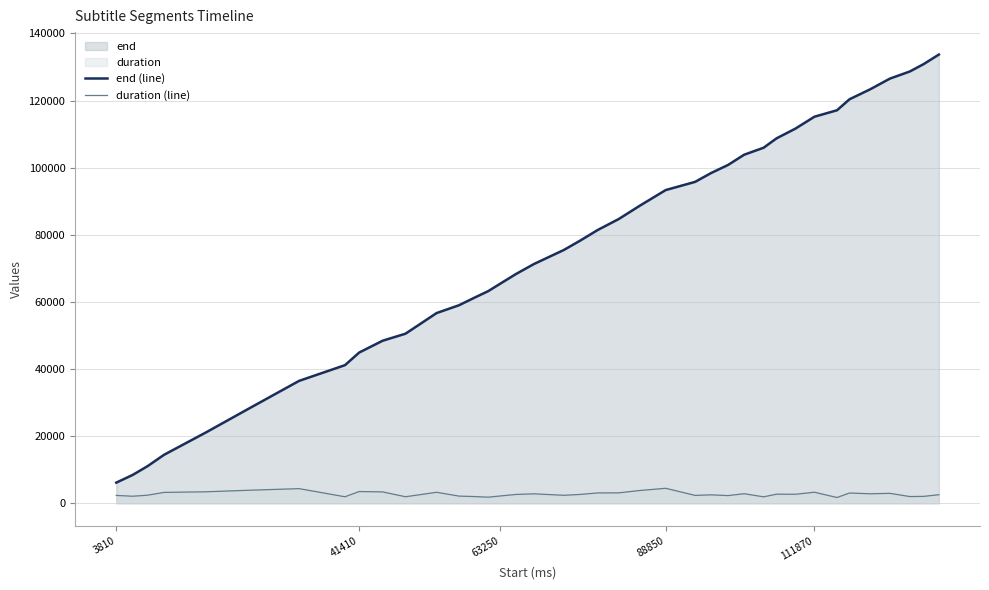

Which series has the widest spread of values?

end (line)